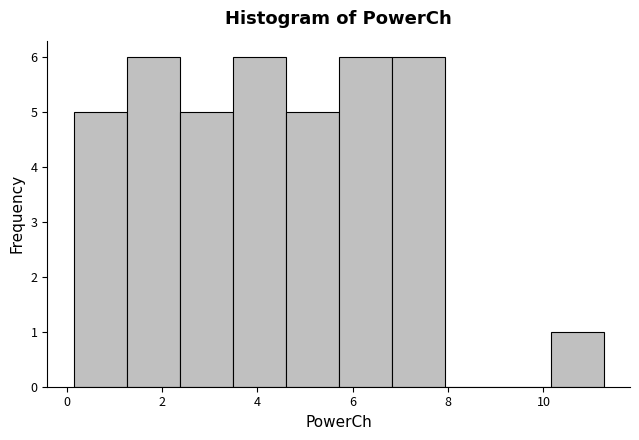

Reading left to right, transcribe this chart: for each bar, give the range it covers on the x-axis and its height. Neither the bar edges nor the heights are printed on the chart, so give them approximately, as read against the axes.

0.2 to 1.2: 5
1.2 to 2.4: 6
2.4 to 3.4: 5
3.4 to 4.6: 6
4.6 to 5.8: 5
5.8 to 6.8: 6
6.8 to 8.0: 6
8.0 to 9.0: 0
9.0 to 10.2: 0
10.2 to 11.2: 1